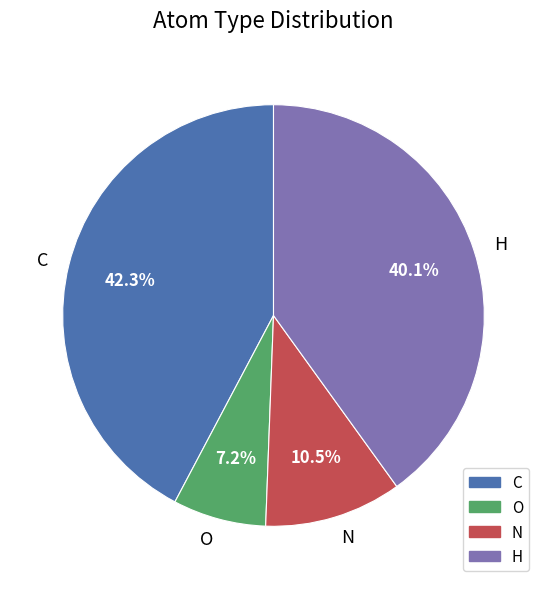

Do N and C together represent more than half of the pie?

Yes